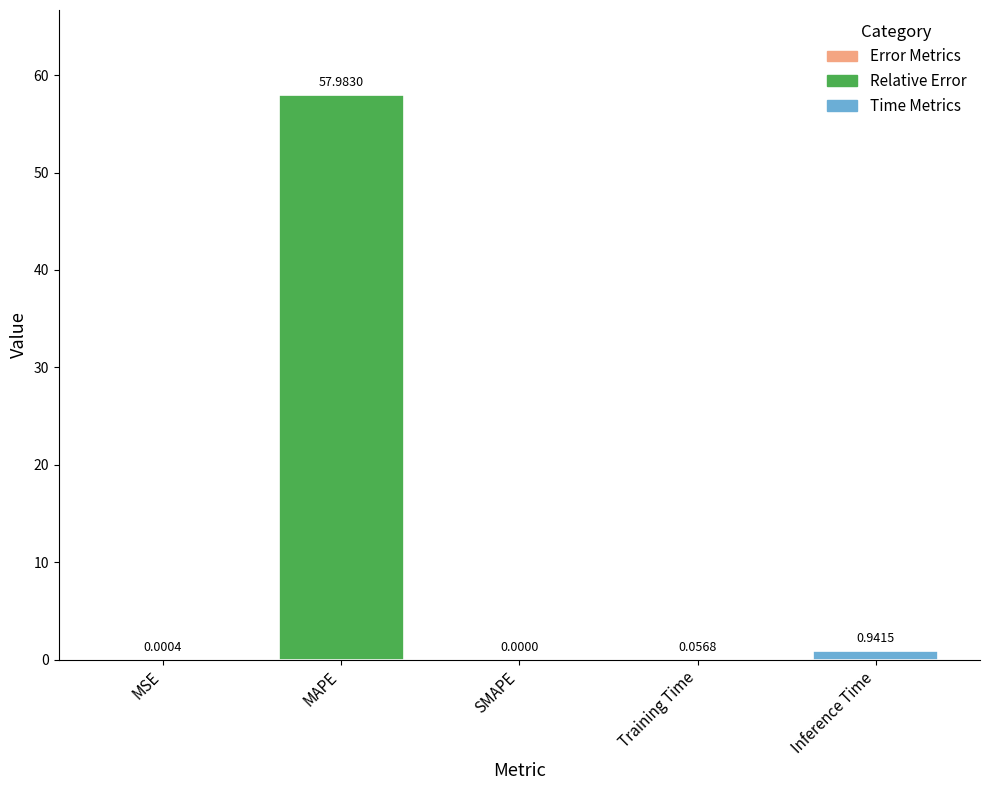

Where is the data nearest to the value 28?

Inference Time